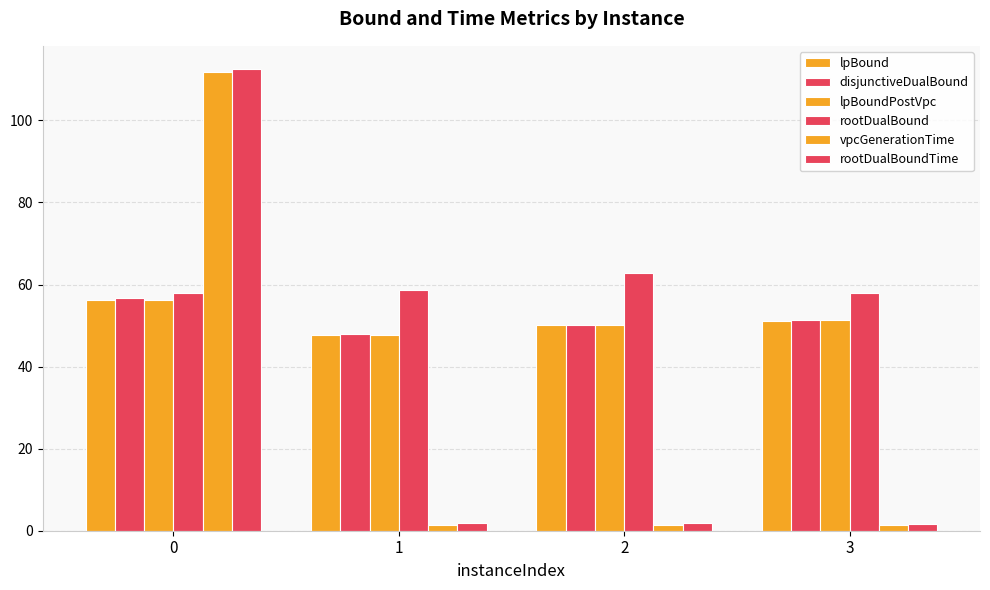

Reading right to left, extract all data points from this chart.

lpBound: 51.2	50.0	47.8	56.3
disjunctiveDualBound: 51.4	50.0	47.8	56.8
lpBoundPostVpc: 51.3	50.0	47.8	56.3
rootDualBound: 57.9	62.8	58.8	58.0
vpcGenerationTime: 1.3	1.3	1.4	111.8
rootDualBoundTime: 1.7	1.9	1.8	112.6